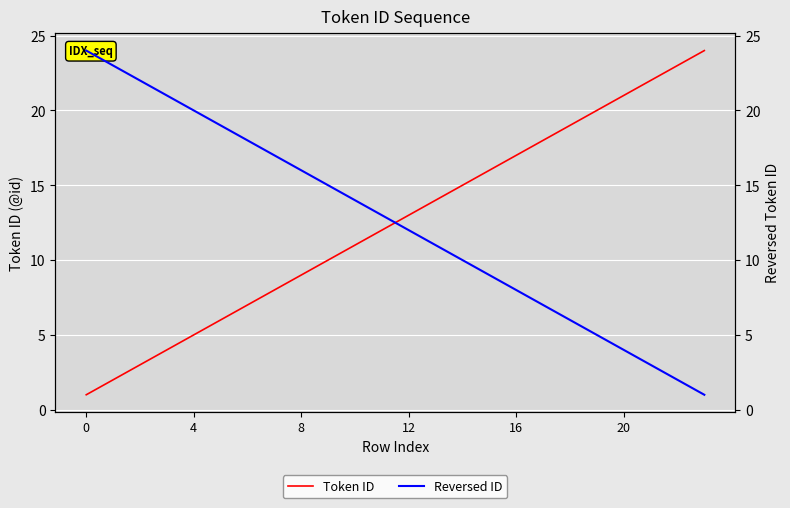

Is this an area chart (filled region under the line)?

No